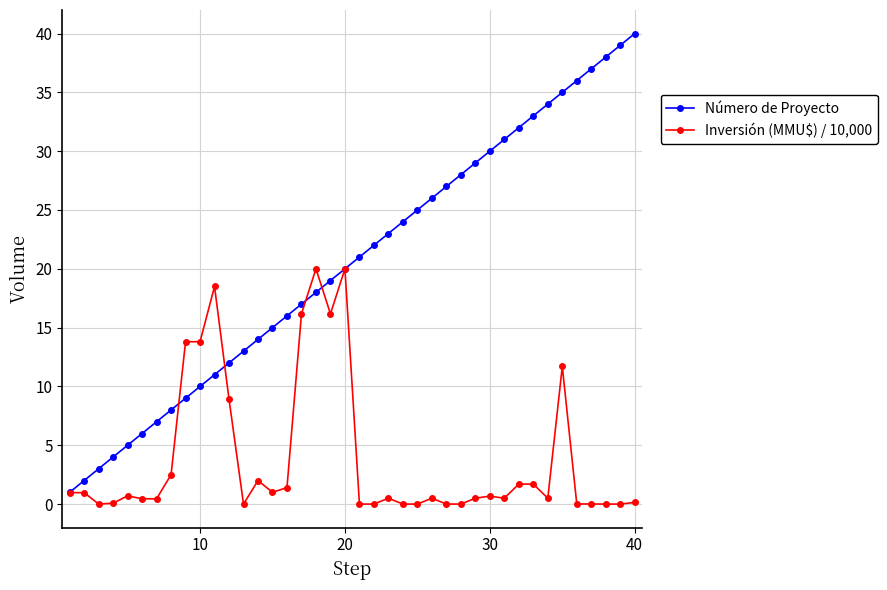

After their last crossing, which series has the higher values: Inversión (MMU$) / 10,000 or Número de Proyecto?

Número de Proyecto